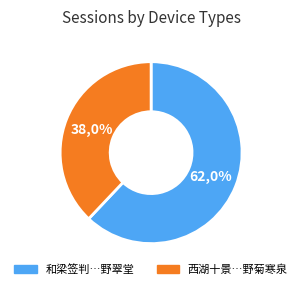

To the nearest percent, what portion does 西湖十景册为唐饬轩题 其四 野菊寒泉 represent?

38%